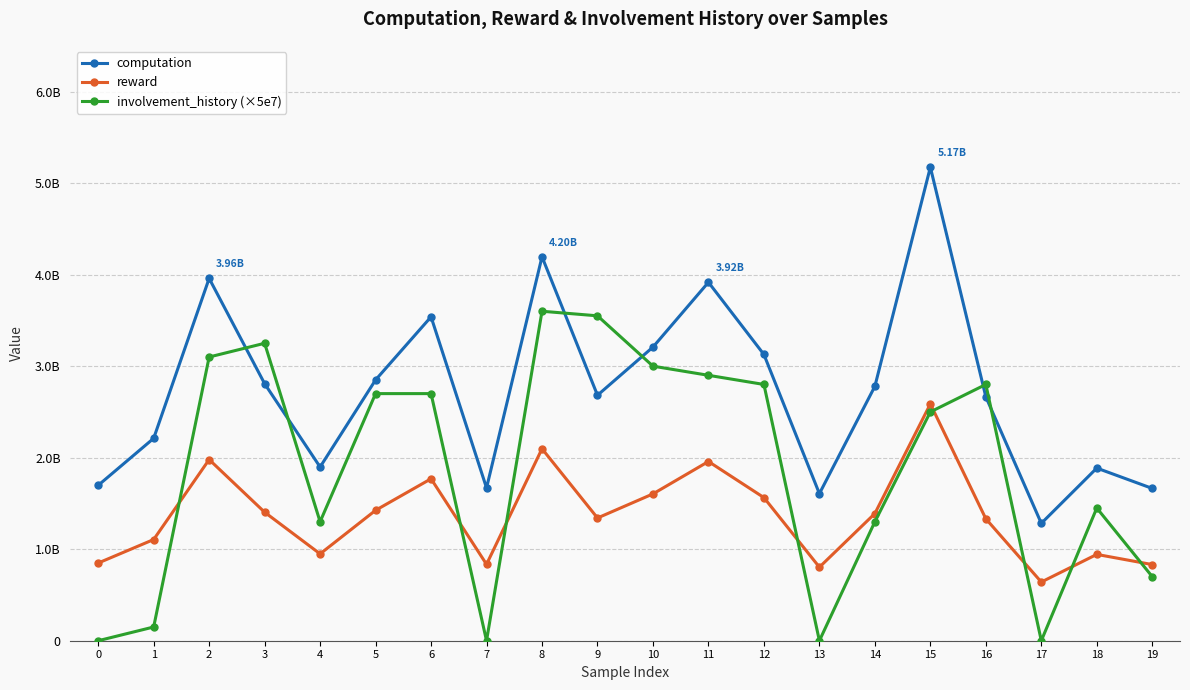

Does the chart have visible grid lines?

Yes